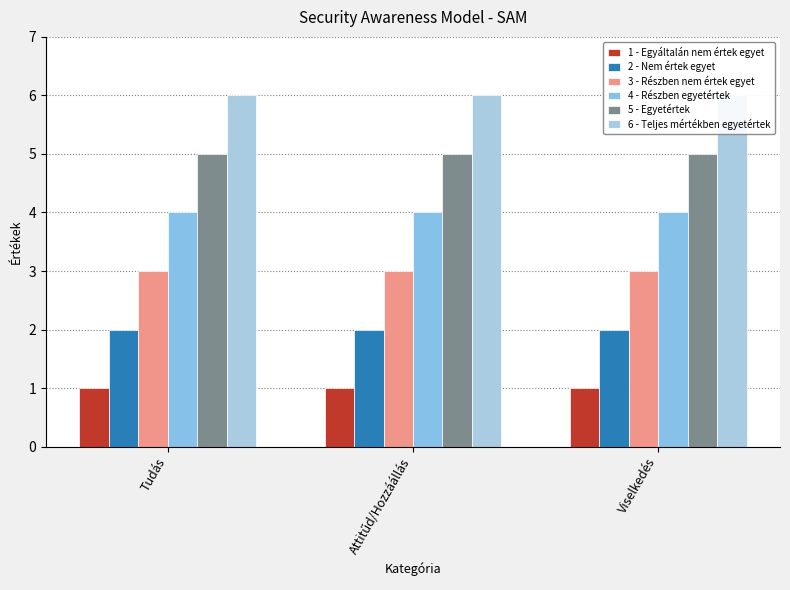

What is the maximum value for 2 - Nem értek egyet?

2